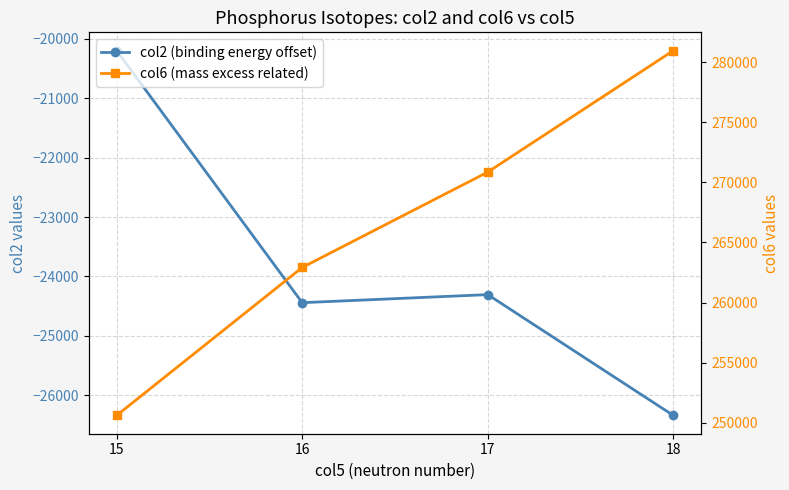

True or false: col6 (mass excess related) and col2 (binding energy offset) cross at least once.

False